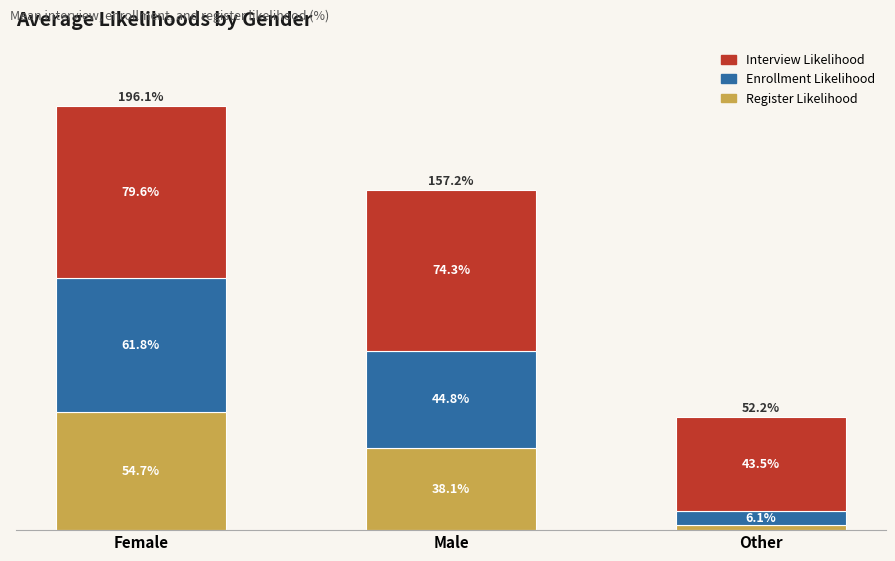

List the labels in order of Register Likelihood value, largest first.

Female, Male, Other